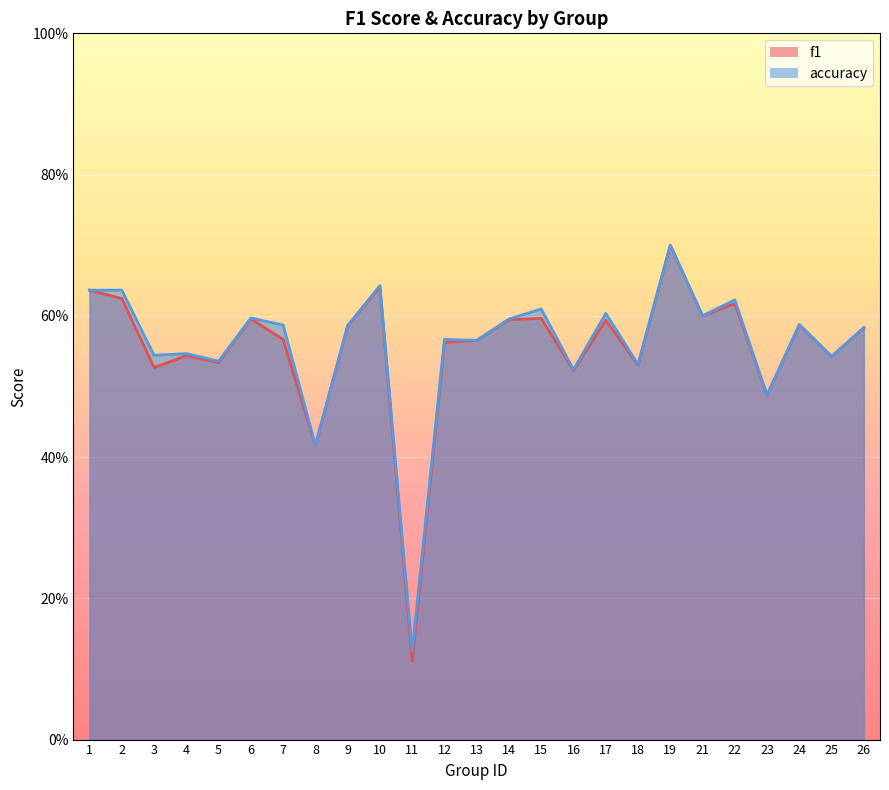

True or false: f1 and accuracy cross at least once.

True